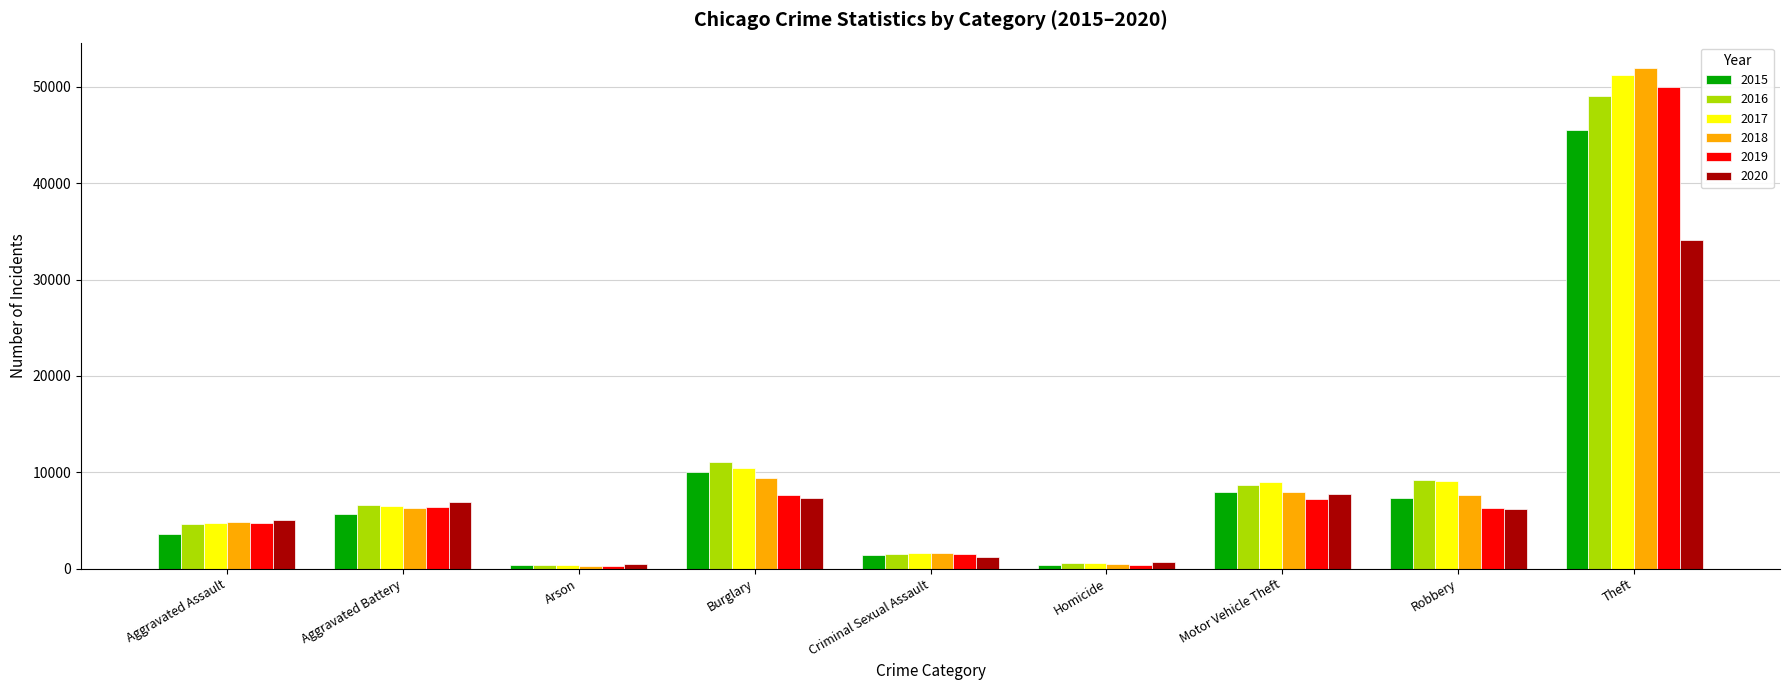

What is the difference between the 2017 values at Motor Vehicle Theft and Homicide?

8393